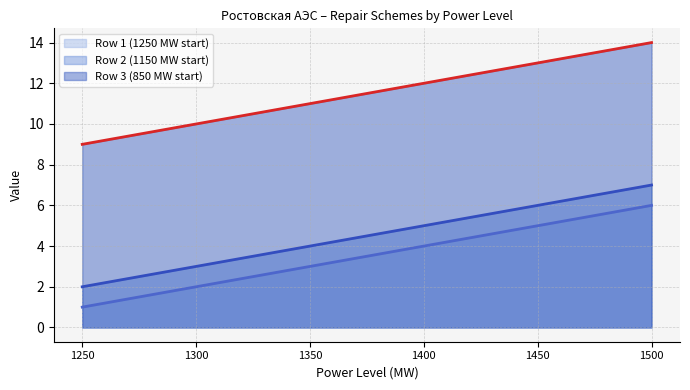

Does the chart have visible grid lines?

Yes